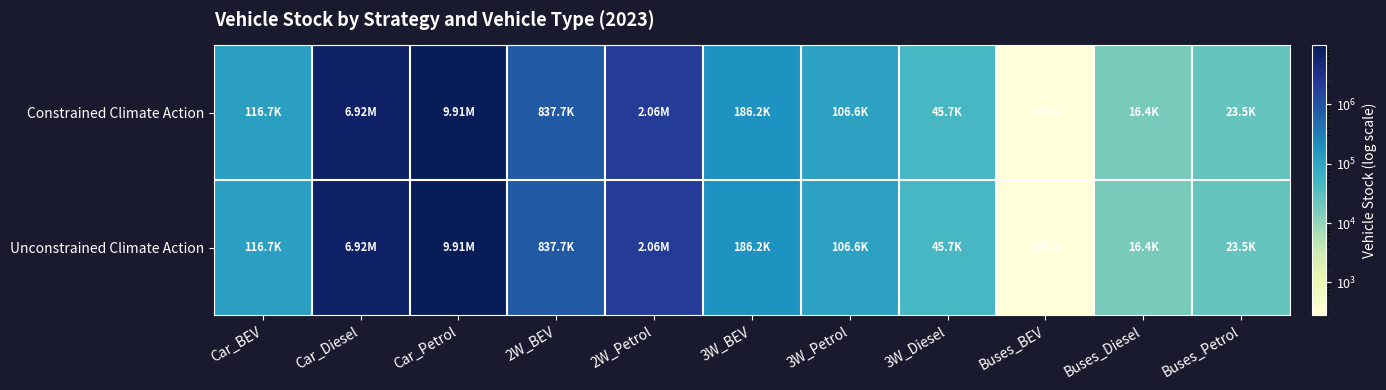

What is the sum of the Constrained Climate Action values at 2W_Petrol and Car_Petrol?

11969571.7